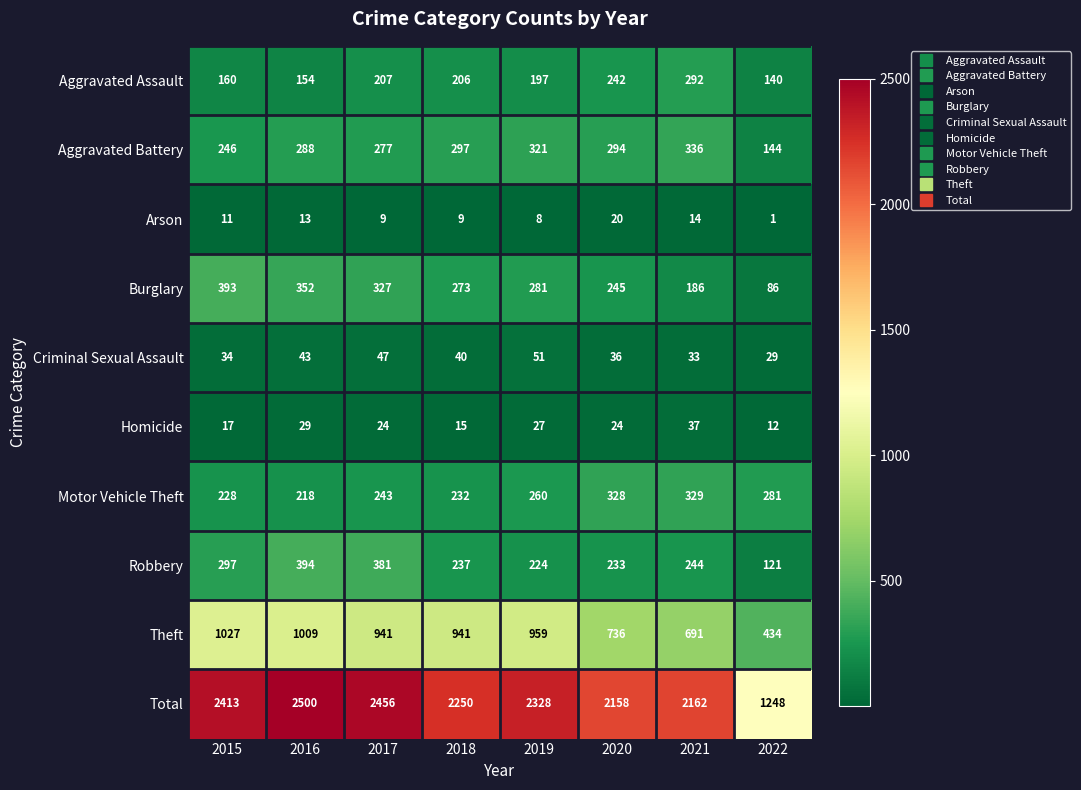

What is the sum of the Criminal Sexual Assault values at 2019 and 2022?

80